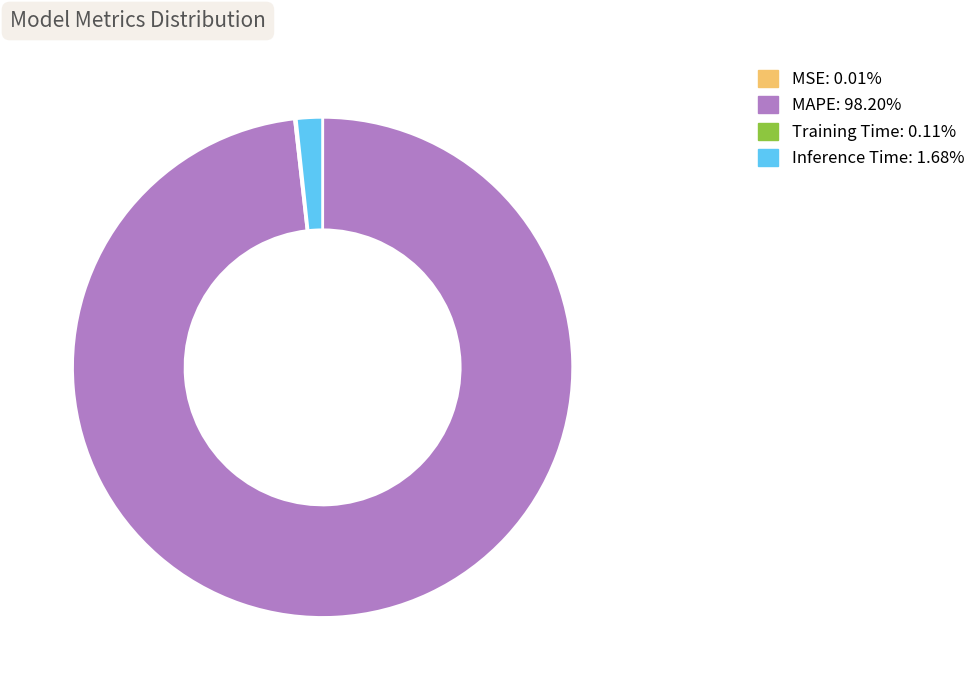

Is the sum of Inference Time and MAPE greater than half?

Yes